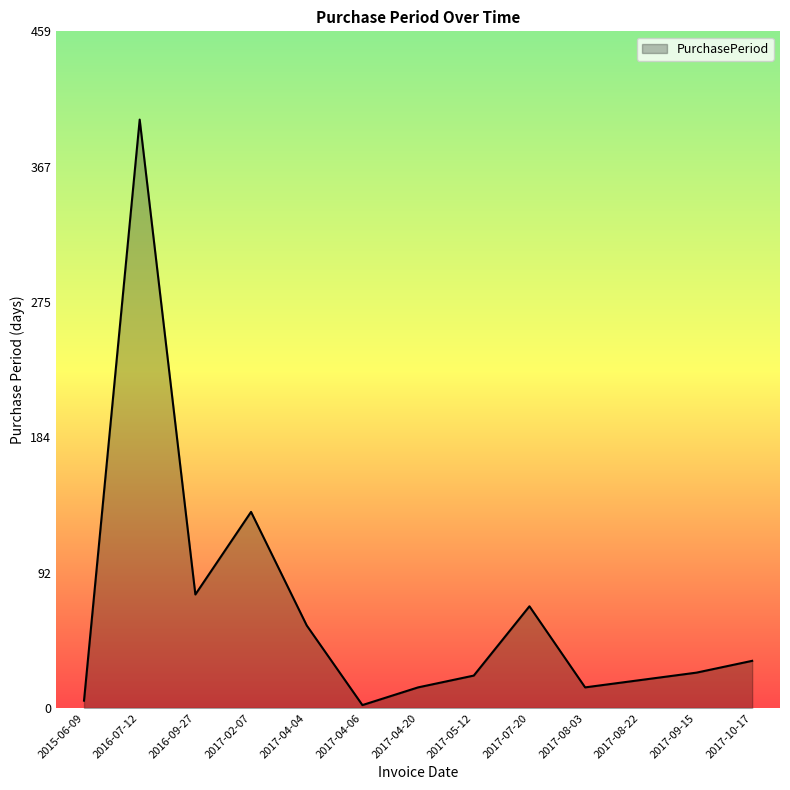

What is the difference between the values at 2017-04-04 and 2017-08-03?

42